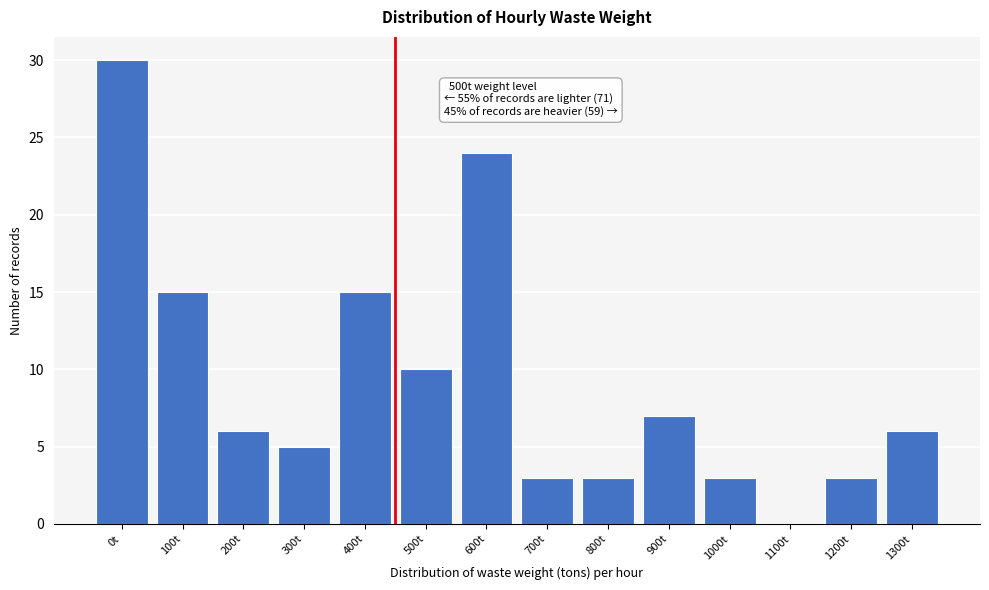

Reading left to right, extract all data points from this chart.

0t=30	100t=15	200t=6	300t=5	400t=15	500t=10	600t=24	700t=3	800t=3	900t=7	1000t=3	1100t=0	1200t=3	1300t=6